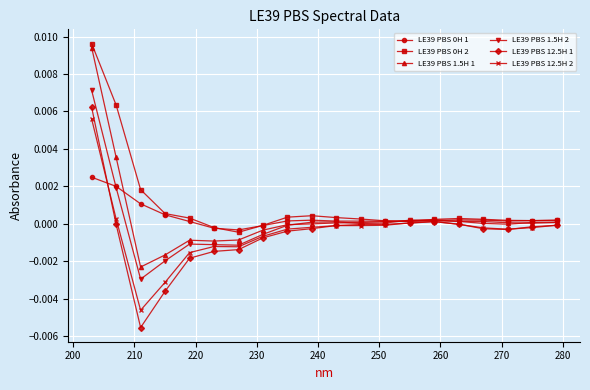

How many lines are shown in the chart?

6